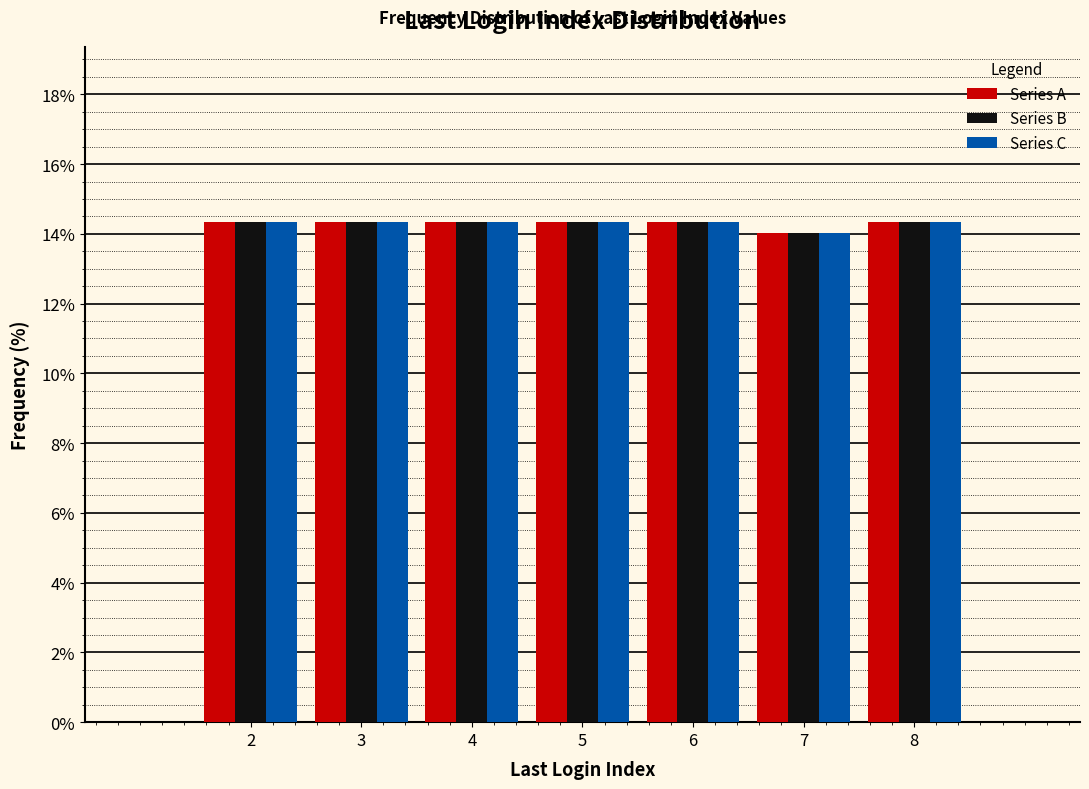

Reading left to right, list all the values displayed in this chart.

Series A: 14.3	14.3	14.3	14.3	14.3	14.0	14.3
Series B: 14.3	14.3	14.3	14.3	14.3	14.0	14.3
Series C: 14.3	14.3	14.3	14.3	14.3	14.0	14.3